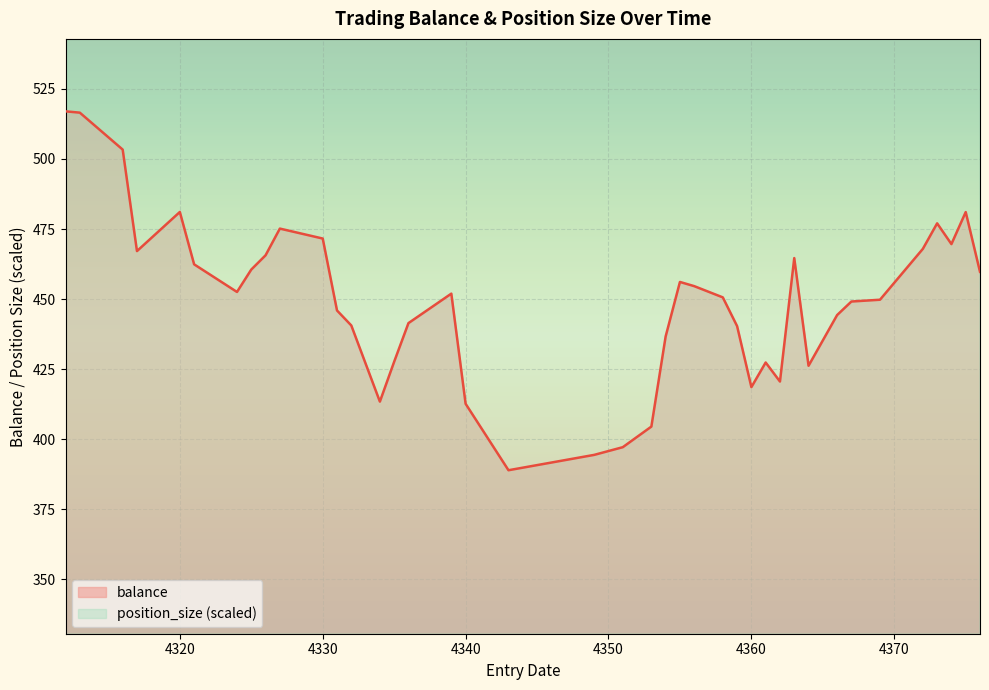

What is the total value across all series at 4356?

1094.0